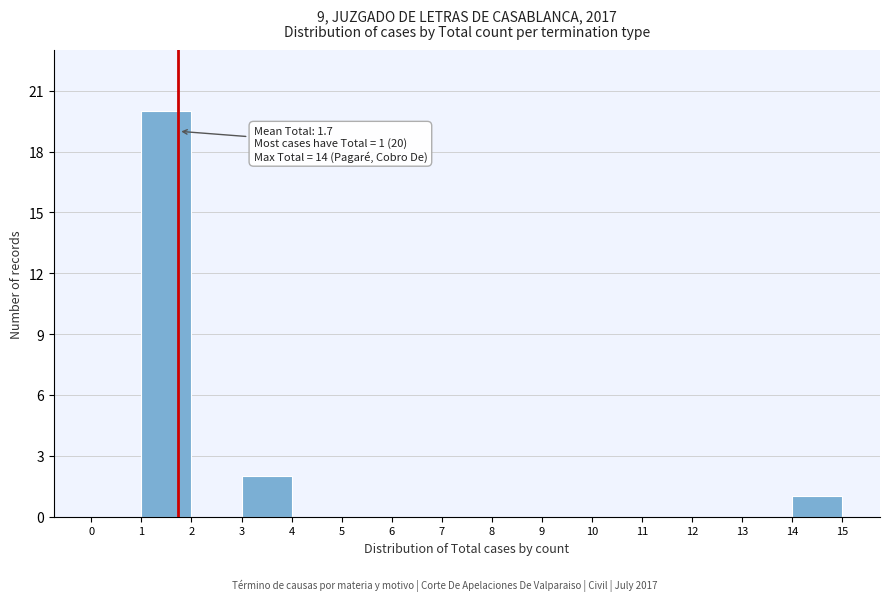

Over which range of the x-axis is the bar tallest?

1 to 2